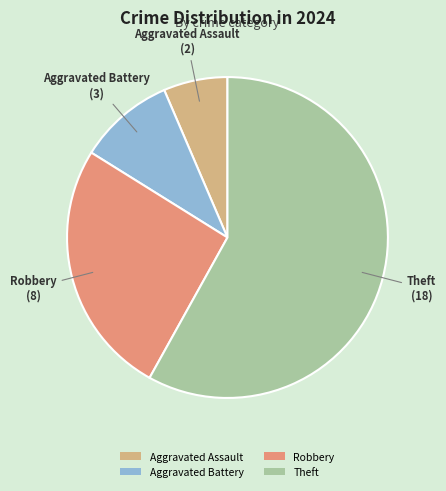

Does Theft account for over 50% of the chart?

Yes